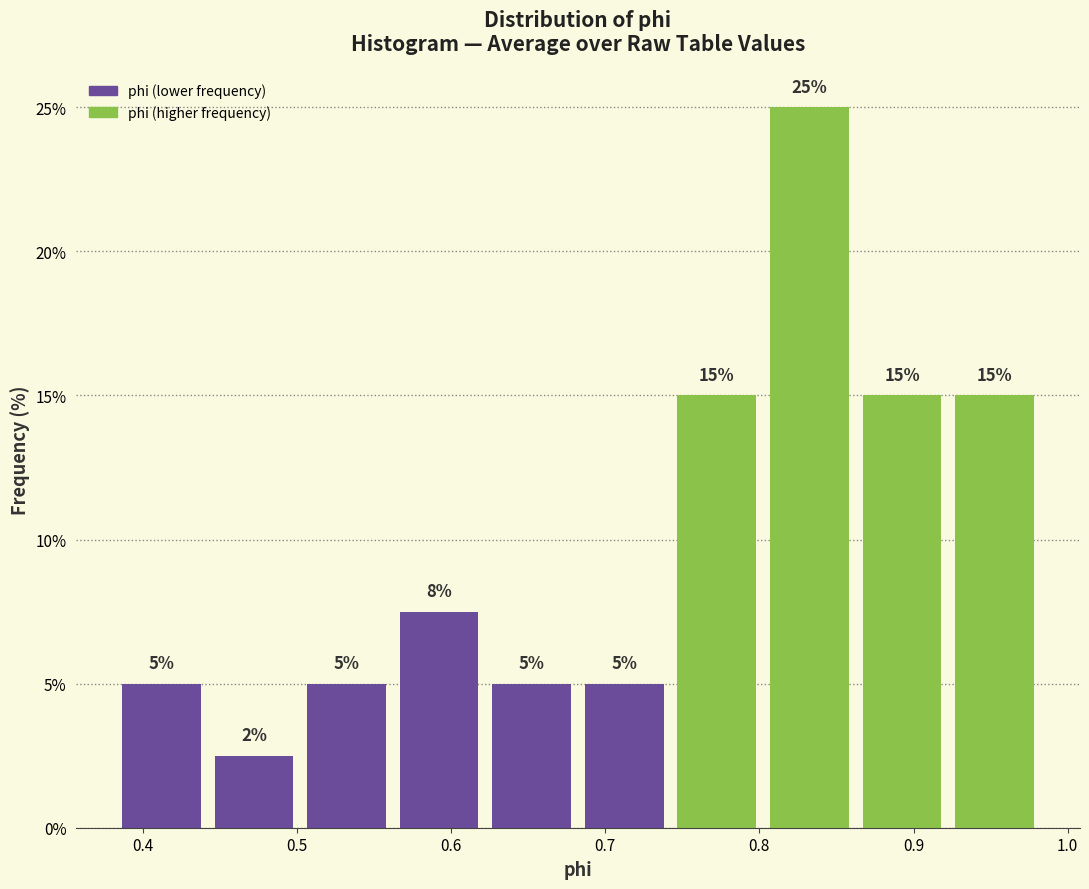

Over which range of the x-axis is the bar tallest?

0.80 to 0.86